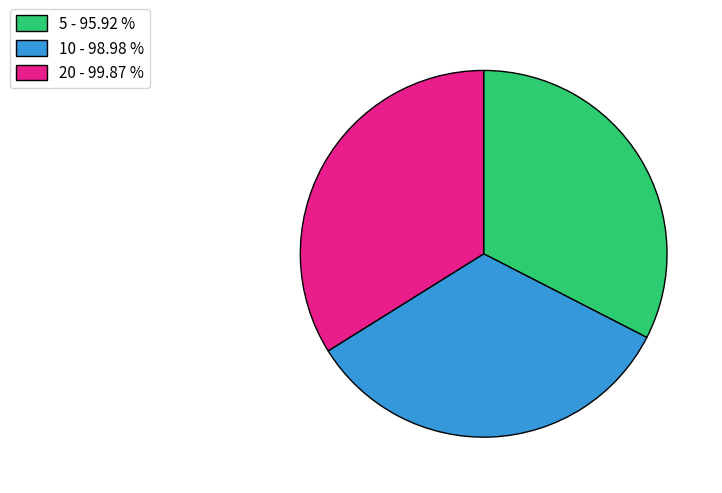

Do 5 - 95.92 % and 10 - 98.98 % together represent more than half of the pie?

Yes